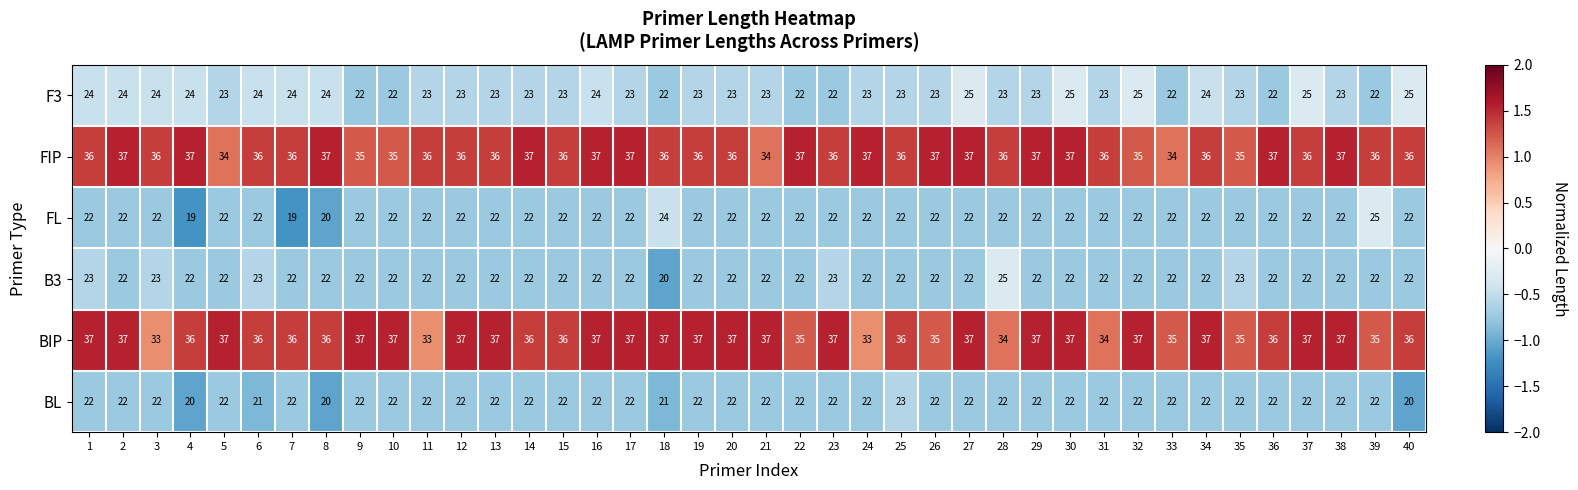

Which category has the highest value in the BL series?

25